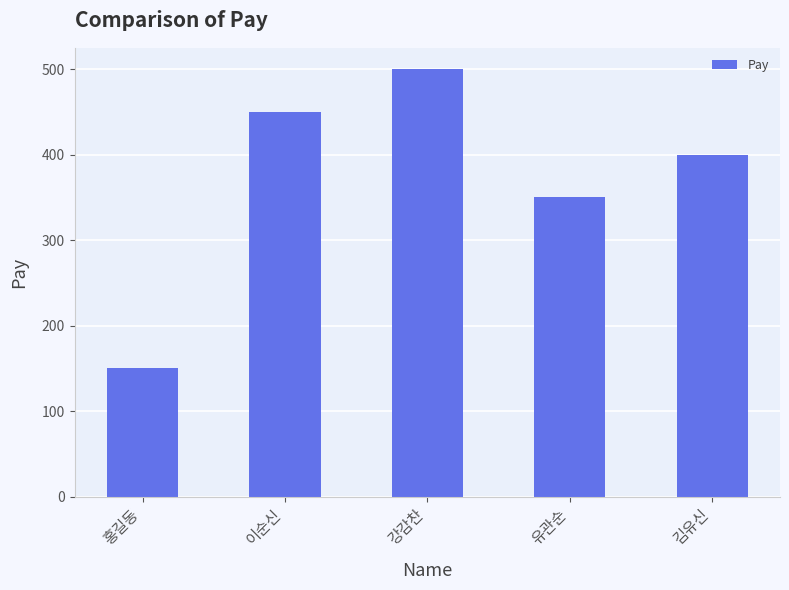

What is the maximum value shown in the chart?

500